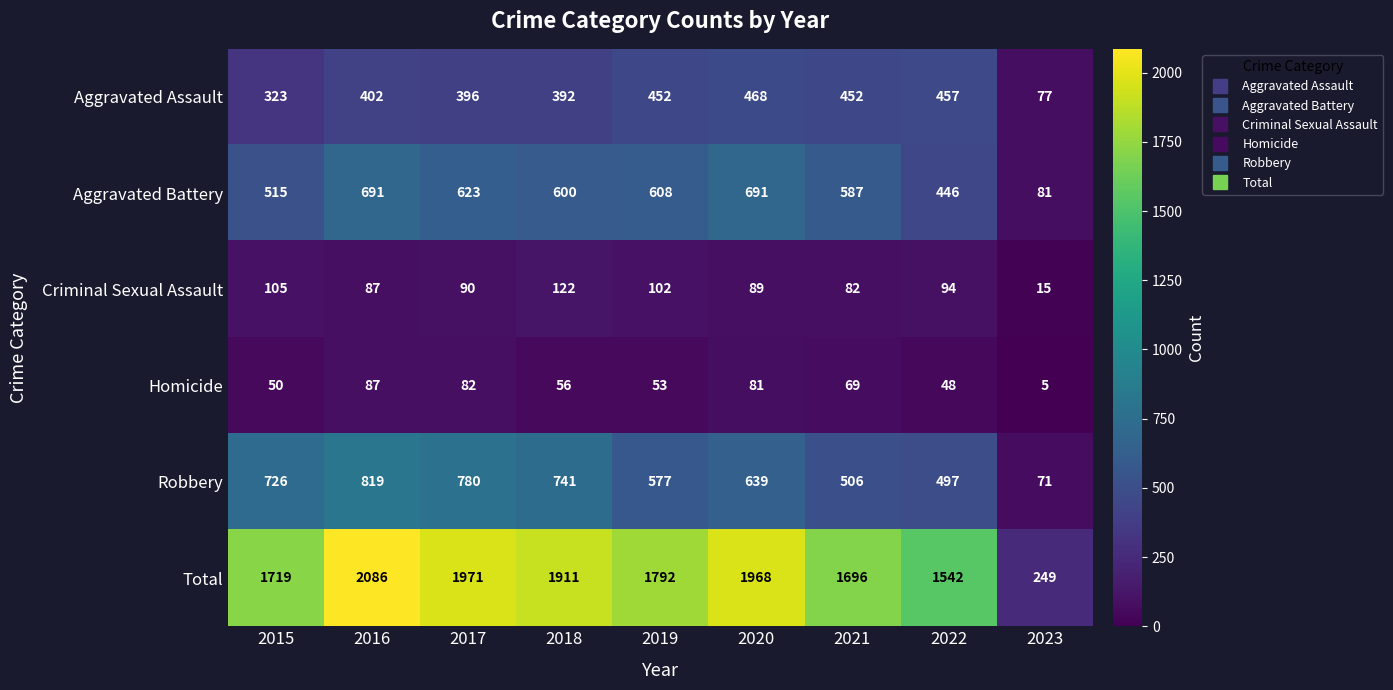

What is the smallest value displayed?

5